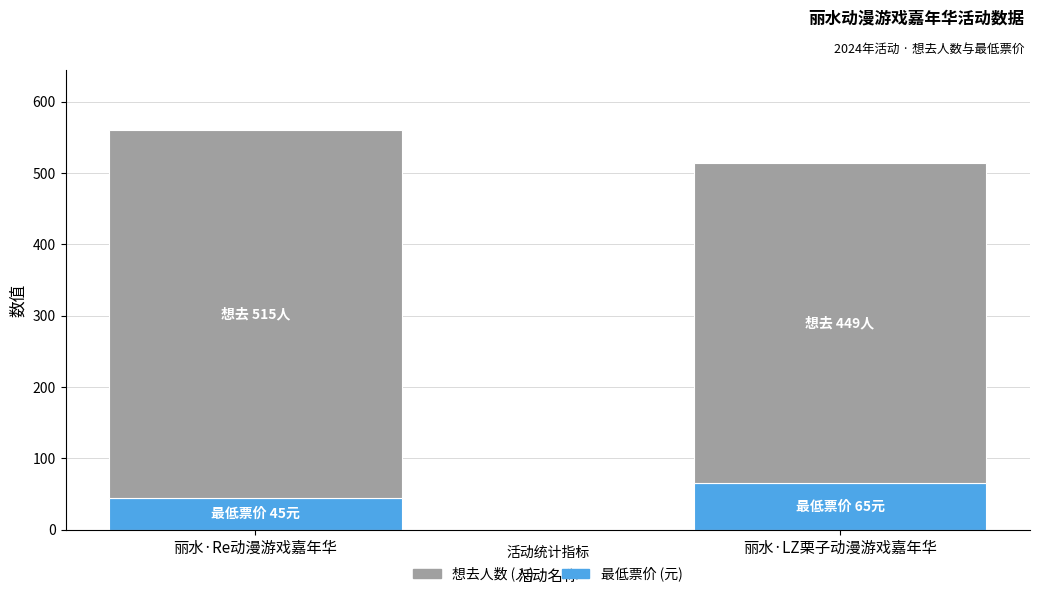

What are all the series names shown in the legend?

想去人数 (人), 最低票价 (元)